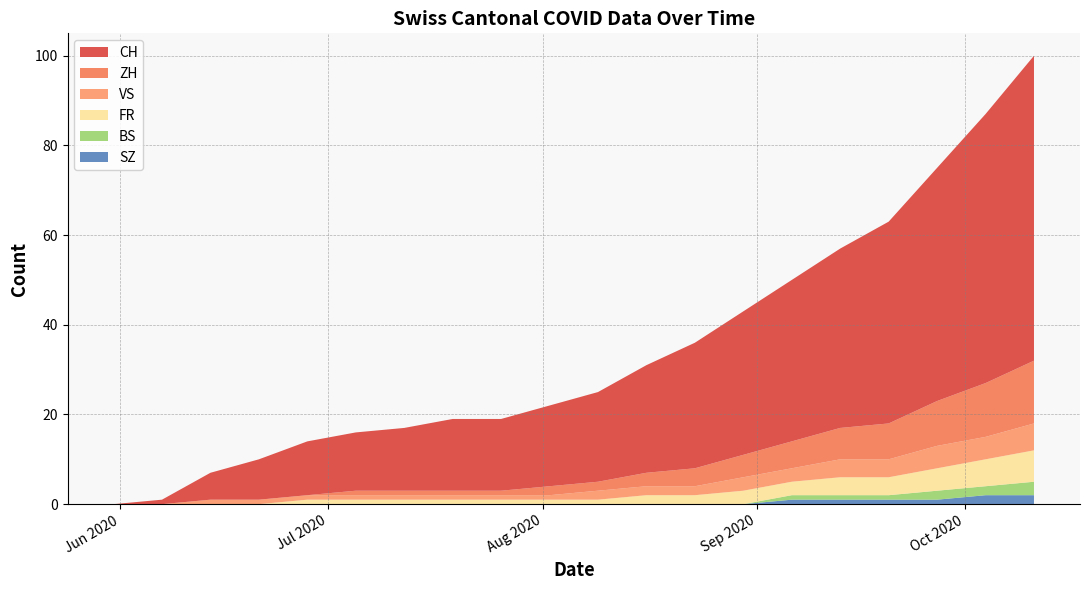

Reading left to right, transcribe all the data shown in this chart.

CH: 2020-05-31=0	2020-06-07=1	2020-06-14=6	2020-06-21=9	2020-06-28=12	2020-07-05=13	2020-07-12=14	2020-07-19=16	2020-07-26=16	2020-08-02=18	2020-08-09=20	2020-08-16=24	2020-08-23=28	2020-08-30=32	2020-09-06=36	2020-09-13=40	2020-09-20=45	2020-09-27=52	2020-10-04=60	2020-10-11=68
ZH: 2020-05-31=0	2020-06-07=0	2020-06-14=0	2020-06-21=0	2020-06-28=0	2020-07-05=1	2020-07-12=1	2020-07-19=1	2020-07-26=1	2020-08-02=2	2020-08-09=2	2020-08-16=3	2020-08-23=4	2020-08-30=5	2020-09-06=6	2020-09-13=7	2020-09-20=8	2020-09-27=10	2020-10-04=12	2020-10-11=14
FR: 2020-05-31=0	2020-06-07=0	2020-06-14=0	2020-06-21=0	2020-06-28=1	2020-07-05=1	2020-07-12=1	2020-07-19=1	2020-07-26=1	2020-08-02=1	2020-08-09=1	2020-08-16=2	2020-08-23=2	2020-08-30=3	2020-09-06=3	2020-09-13=4	2020-09-20=4	2020-09-27=5	2020-10-04=6	2020-10-11=7
BS: 2020-05-31=0	2020-06-07=0	2020-06-14=0	2020-06-21=0	2020-06-28=0	2020-07-05=0	2020-07-12=0	2020-07-19=0	2020-07-26=0	2020-08-02=0	2020-08-09=0	2020-08-16=0	2020-08-23=0	2020-08-30=0	2020-09-06=1	2020-09-13=1	2020-09-20=1	2020-09-27=2	2020-10-04=2	2020-10-11=3
VS: 2020-05-31=0	2020-06-07=0	2020-06-14=1	2020-06-21=1	2020-06-28=1	2020-07-05=1	2020-07-12=1	2020-07-19=1	2020-07-26=1	2020-08-02=1	2020-08-09=2	2020-08-16=2	2020-08-23=2	2020-08-30=3	2020-09-06=3	2020-09-13=4	2020-09-20=4	2020-09-27=5	2020-10-04=5	2020-10-11=6
SZ: 2020-05-31=0	2020-06-07=0	2020-06-14=0	2020-06-21=0	2020-06-28=0	2020-07-05=0	2020-07-12=0	2020-07-19=0	2020-07-26=0	2020-08-02=0	2020-08-09=0	2020-08-16=0	2020-08-23=0	2020-08-30=0	2020-09-06=1	2020-09-13=1	2020-09-20=1	2020-09-27=1	2020-10-04=2	2020-10-11=2